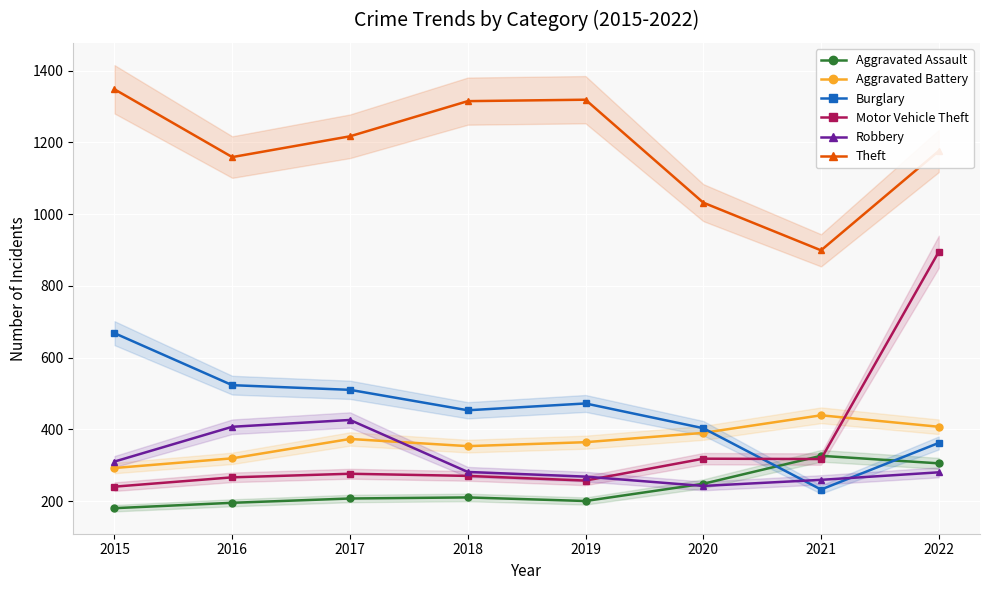

At 2018, list the series in order from largest to smallest.

Theft, Burglary, Aggravated Battery, Robbery, Motor Vehicle Theft, Aggravated Assault